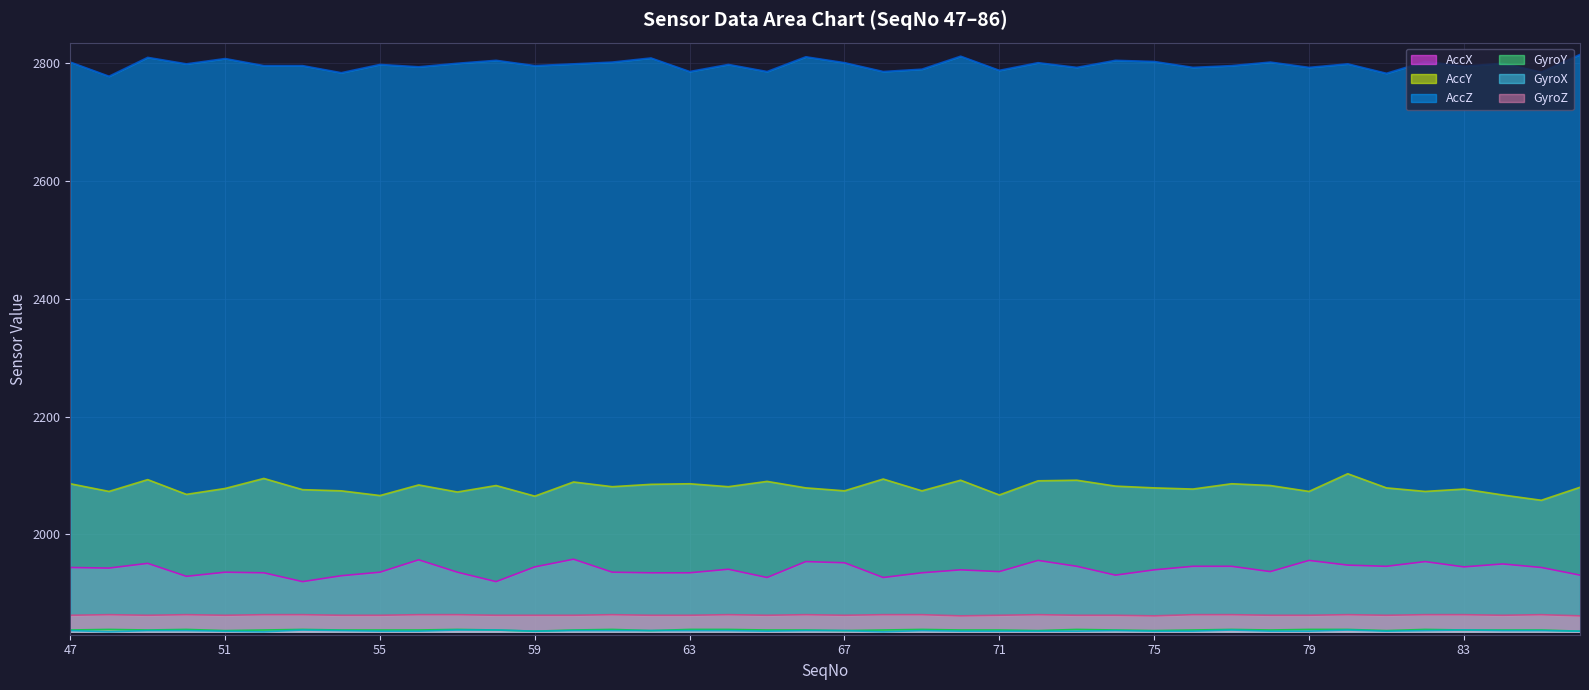

At which category is the sum across all series the highest?

49